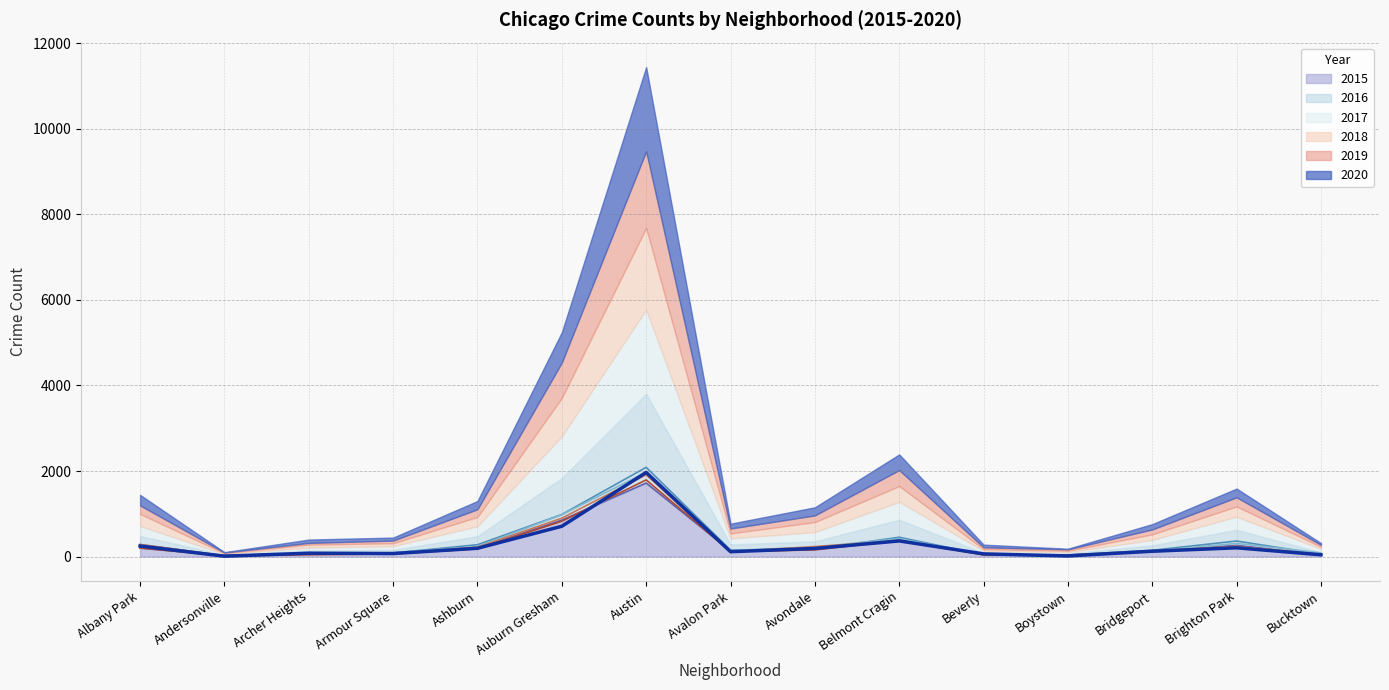

True or false: 2015 and 2018 cross at least once.

True